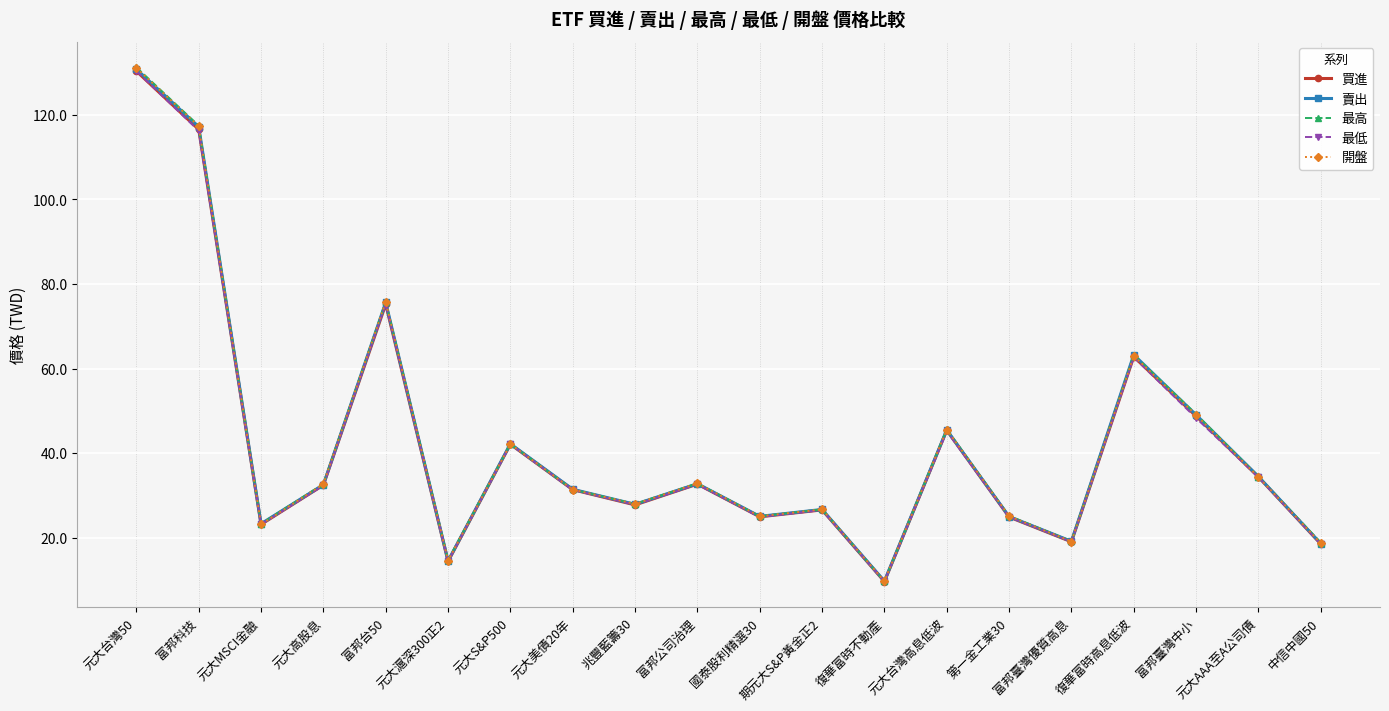

The value of 最低 at 富邦台50 is 98.7. True or false?

False